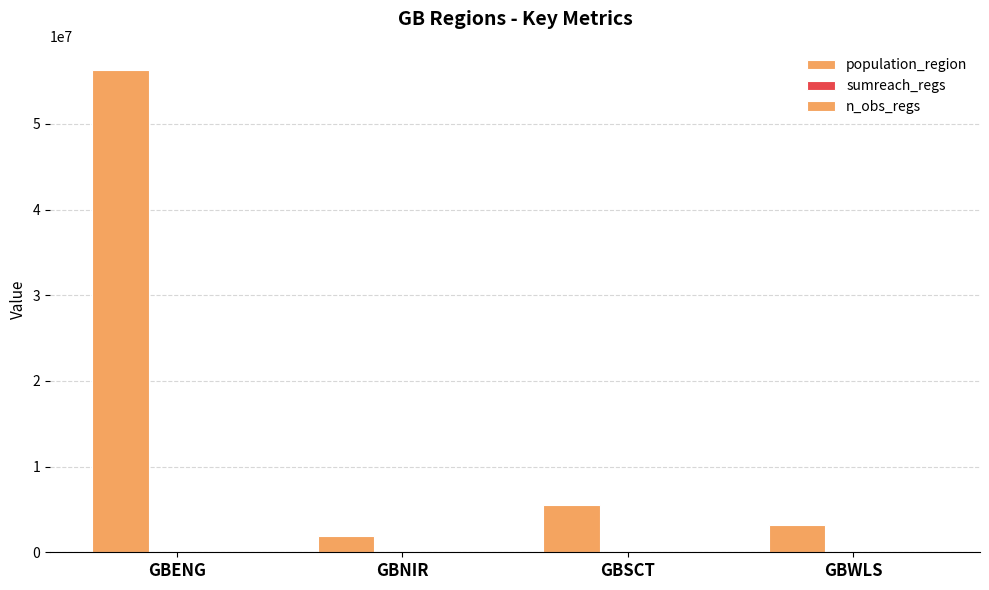

What is the average value of the n_obs_regs series?

6